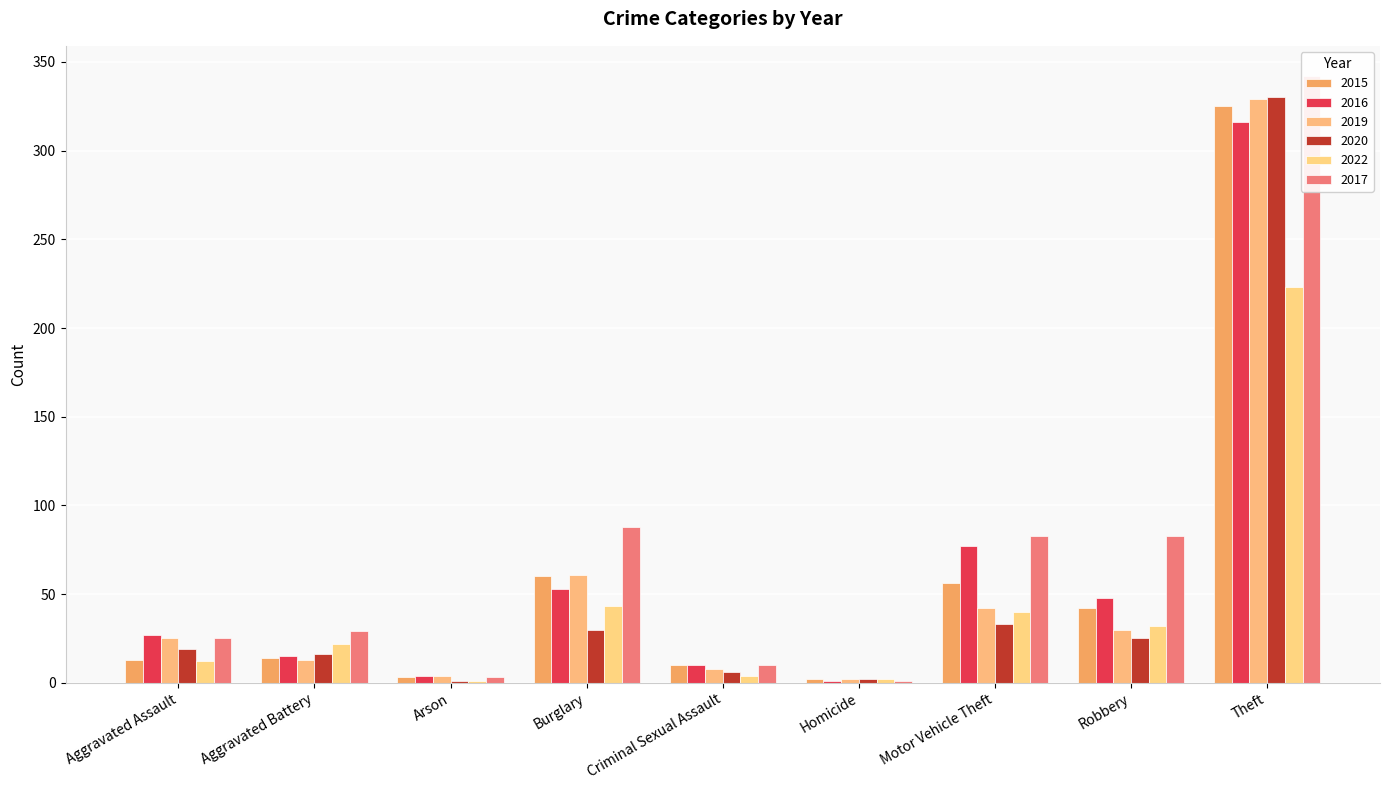

The value of 2020 at Burglary is 46. True or false?

False